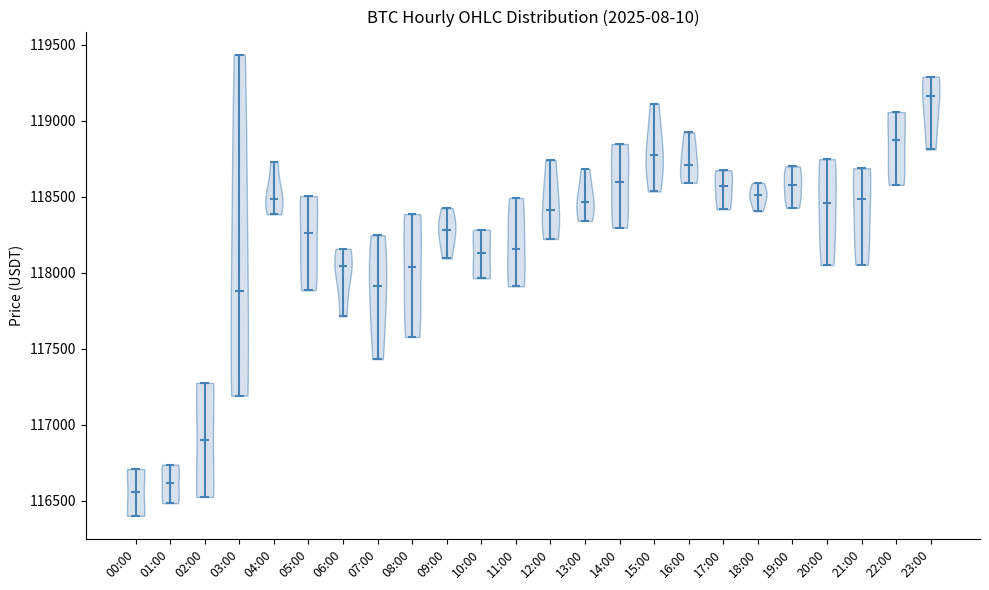

What is the highest point the violin for 19:00 reaches on the y-axis? The values are not printed on the chart, so give them approximately, as read against the axis.

118700